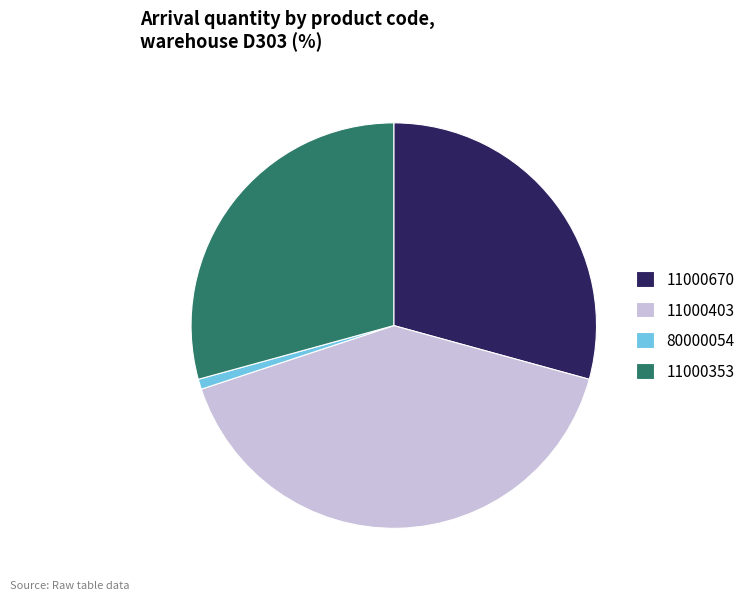

True or false: 11000403 accounts for 41% of the total.

True